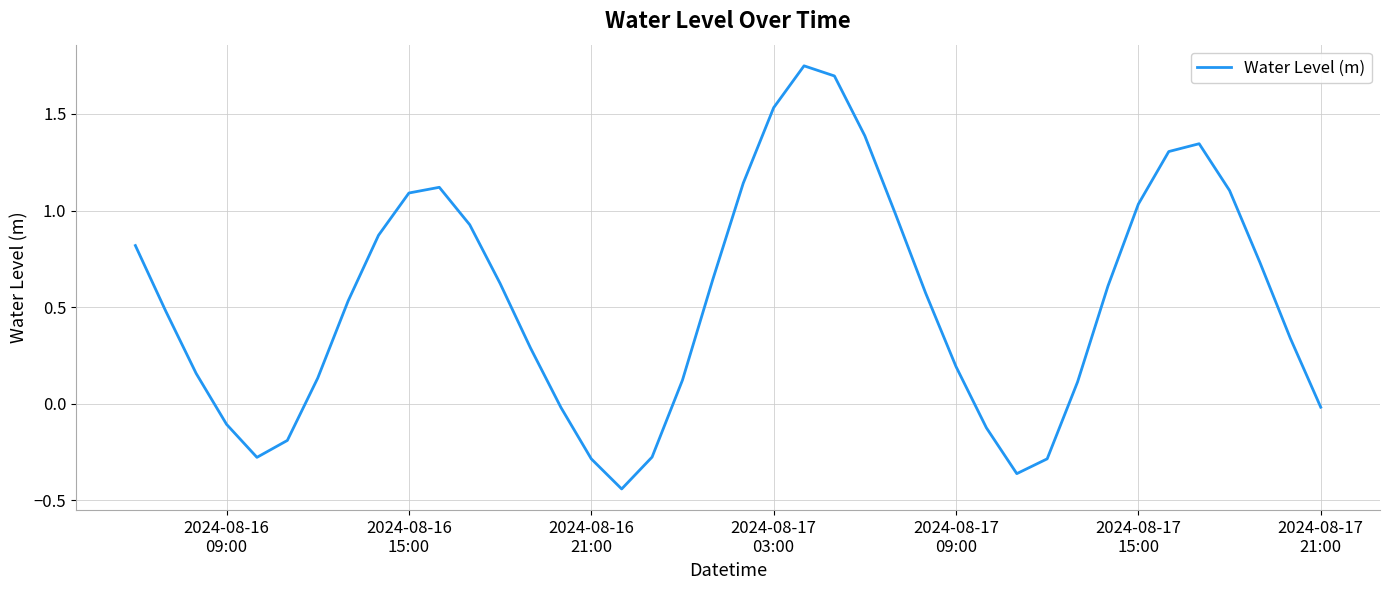

Is this an area chart (filled region under the line)?

No